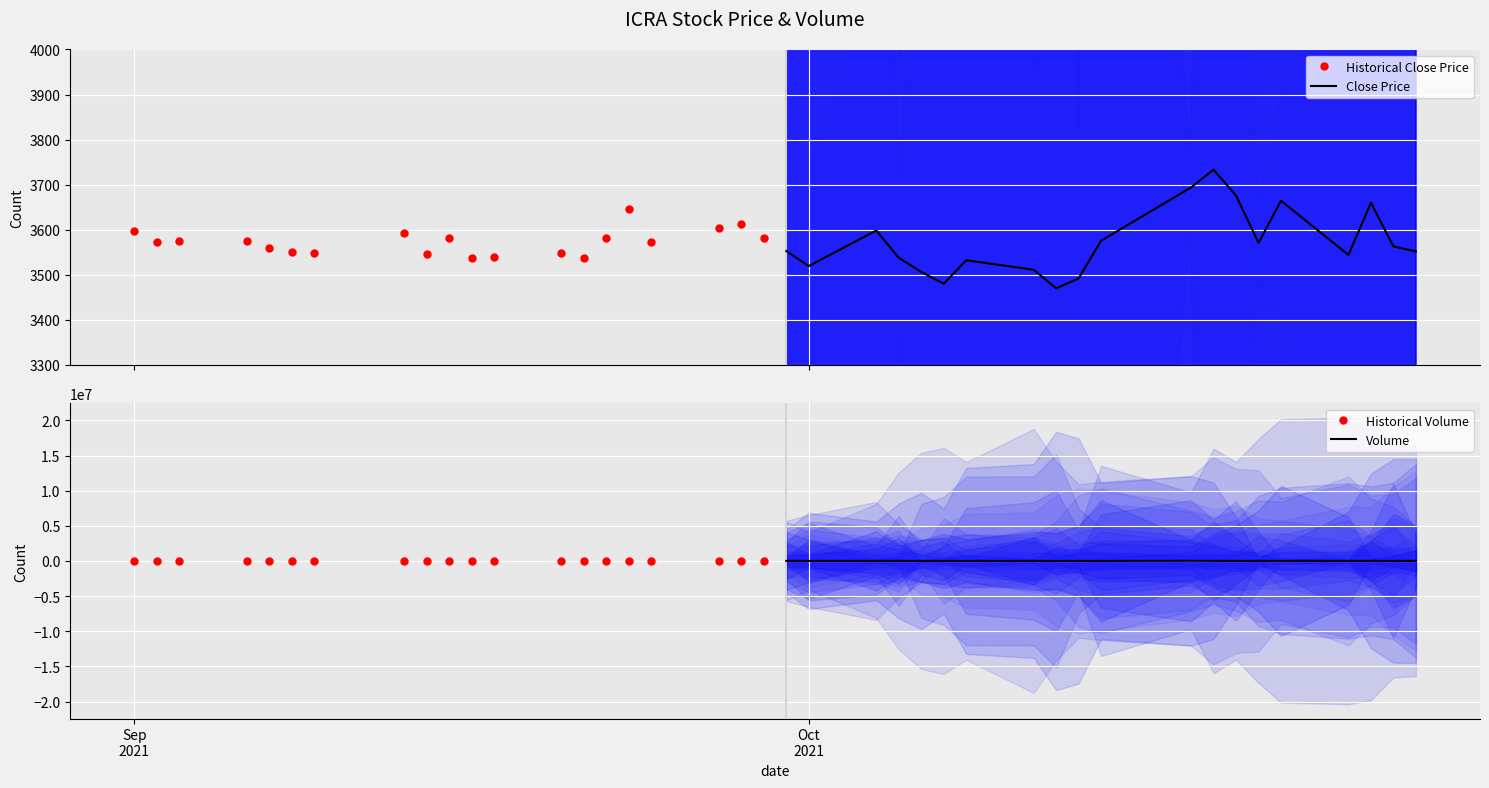

Count the number of categories in the chart.

20